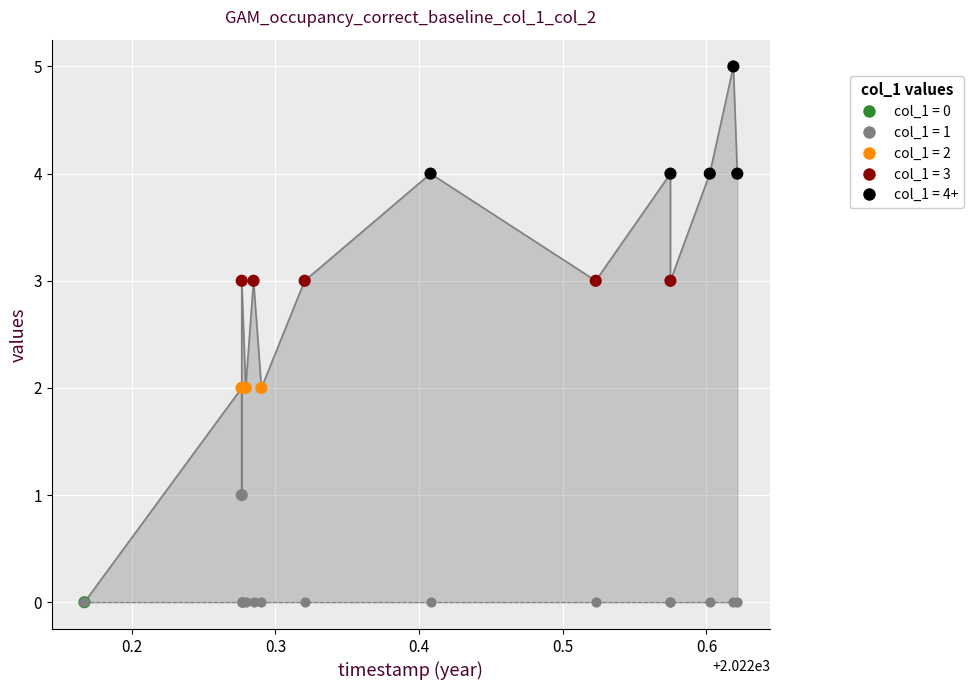

Which has a higher value, 1657423161 or 1659115104?

1659115104